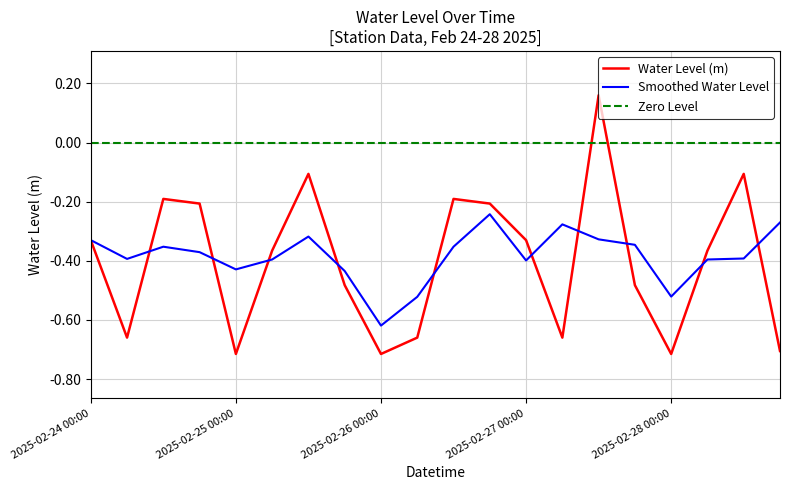

Which series has the largest total across all categories?

Zero Level